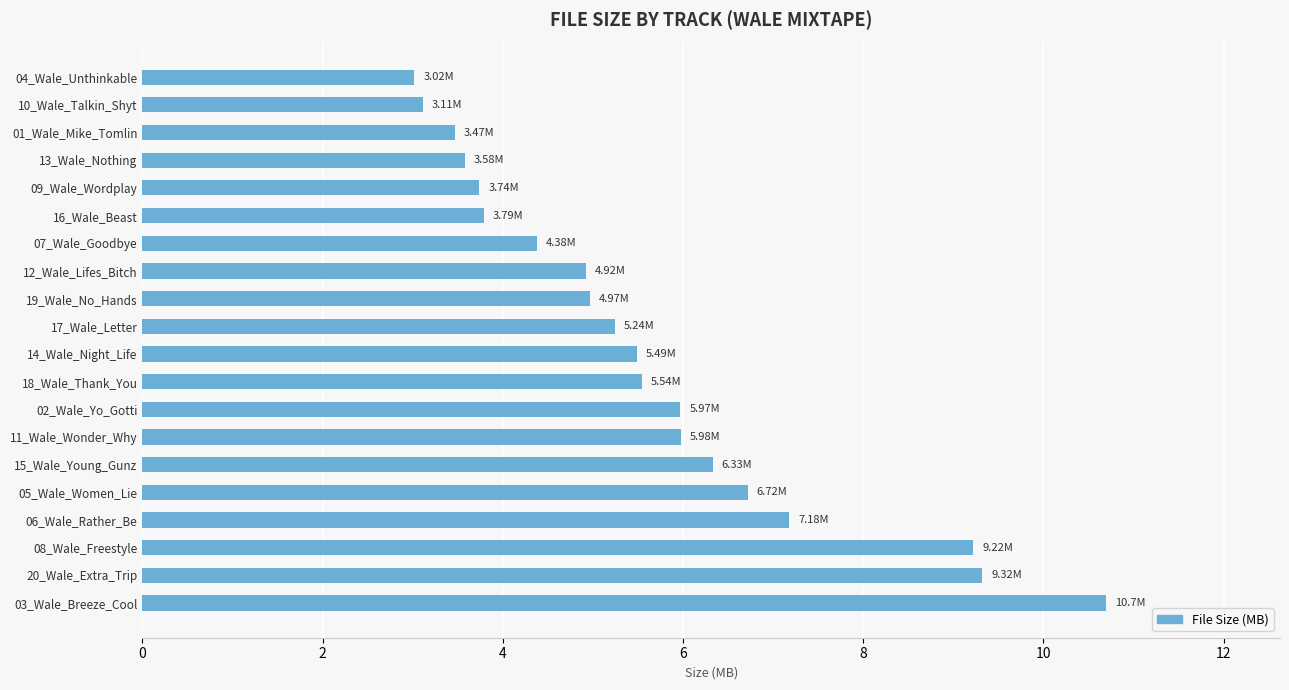

What is the greatest value displayed?

10.7